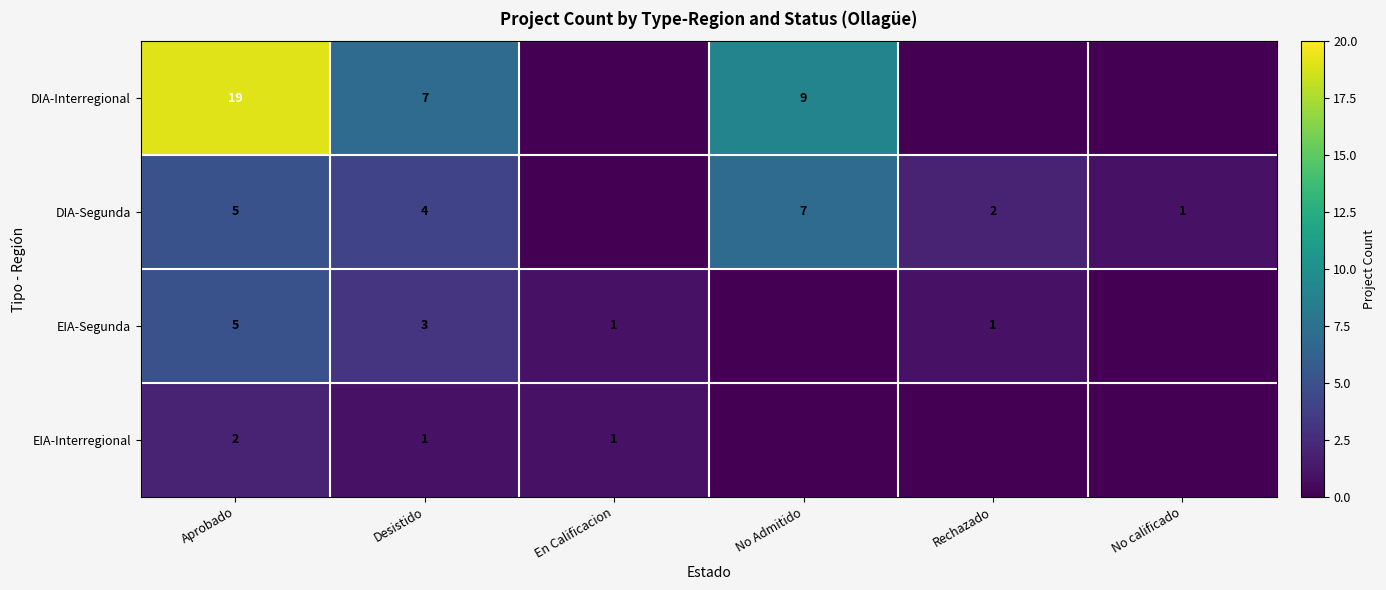

True or false: DIA-Segunda has a value of 10 at No Admitido.

False